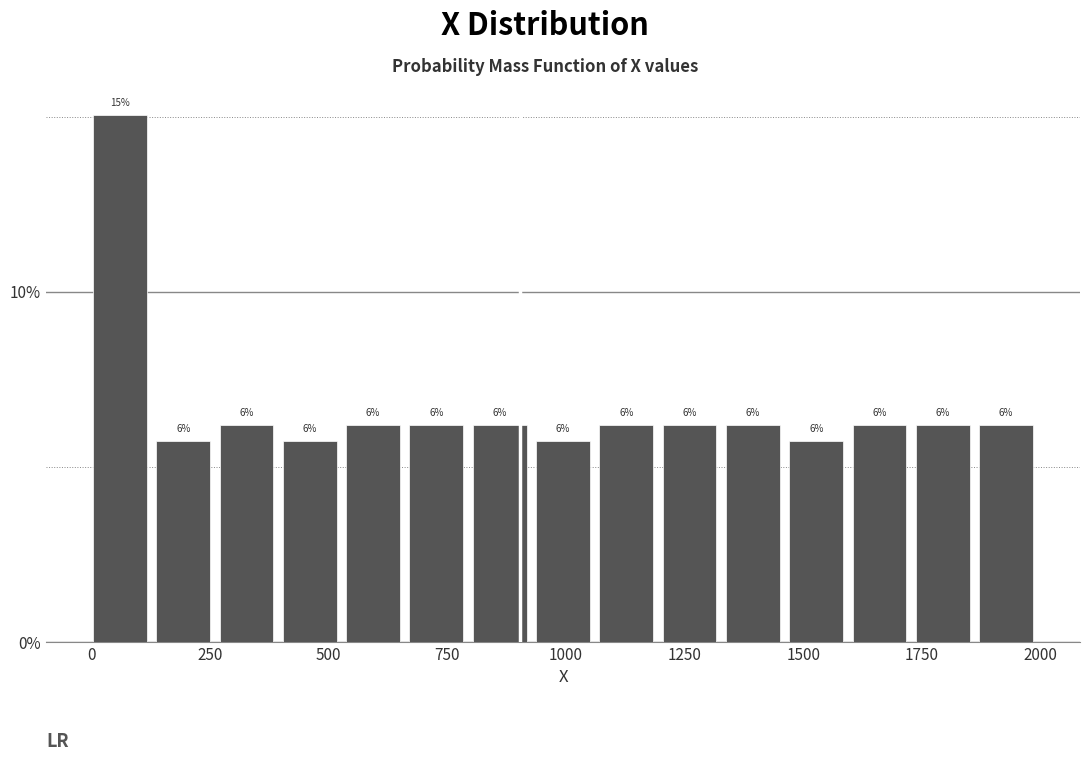

Around what value on the x-axis is the tallest bar? Give the approximate position of its centre, as read against the axis.

50